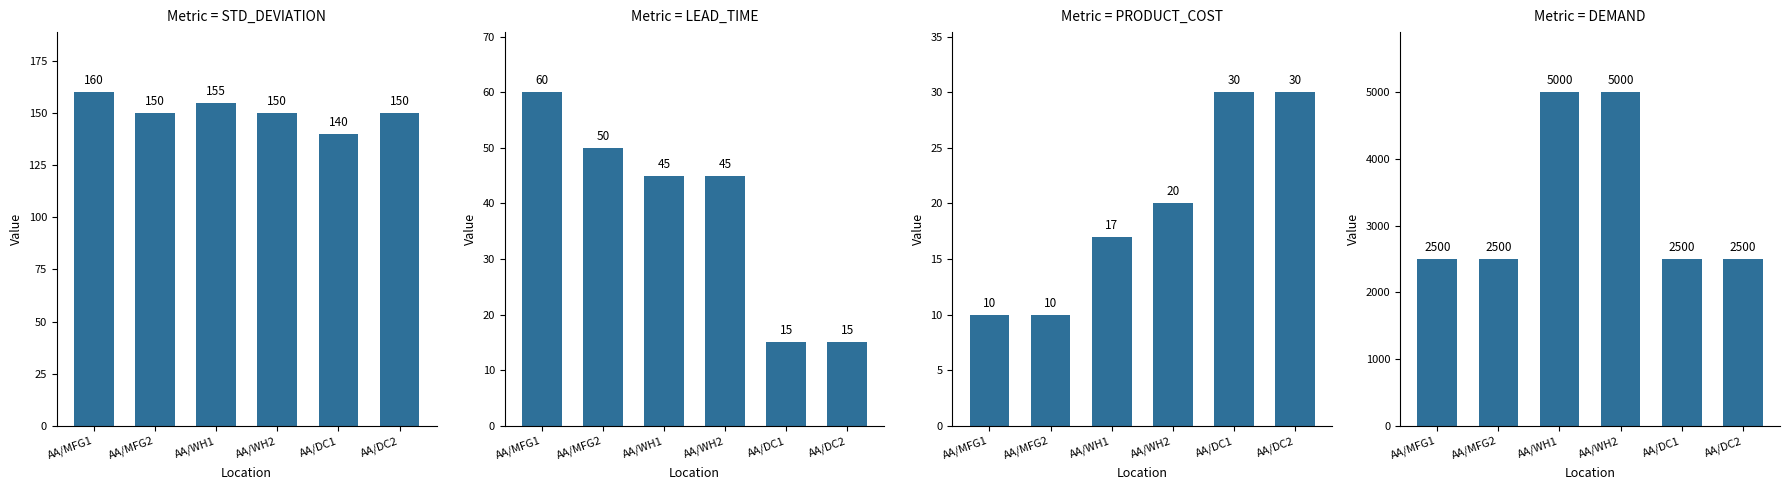

Is it true that DEMAND equals 1357 at AA/DC2?

False